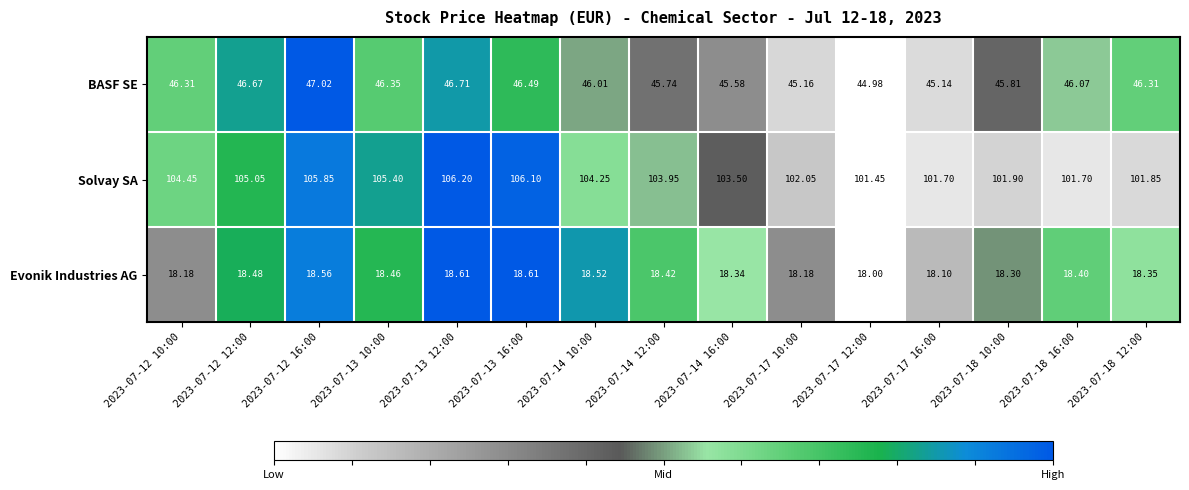

List the series in order of their overall mean, highest first.

Solvay SA, BASF SE, Evonik Industries AG